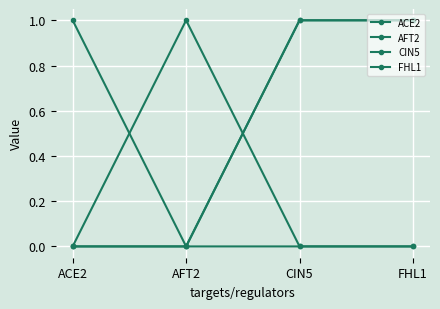

What is the greatest value displayed?

1